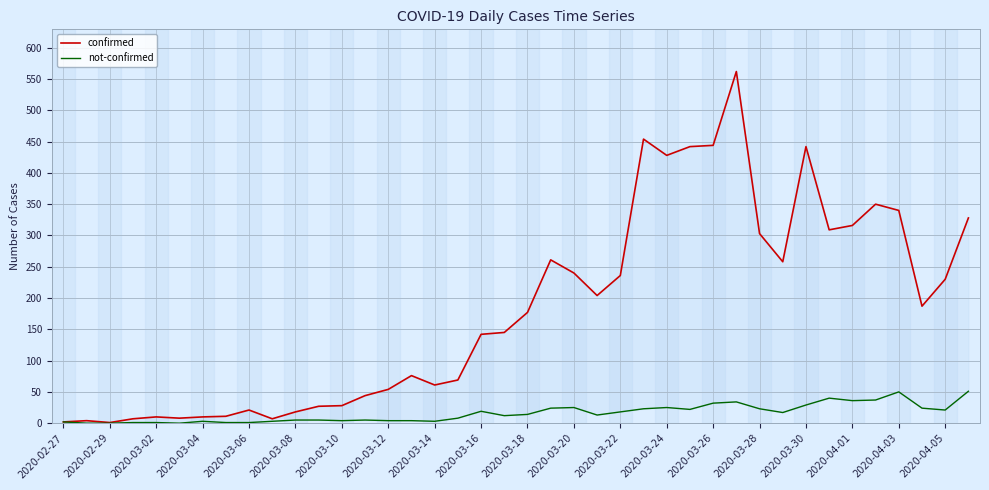

What is the sum of all confirmed values?

7256